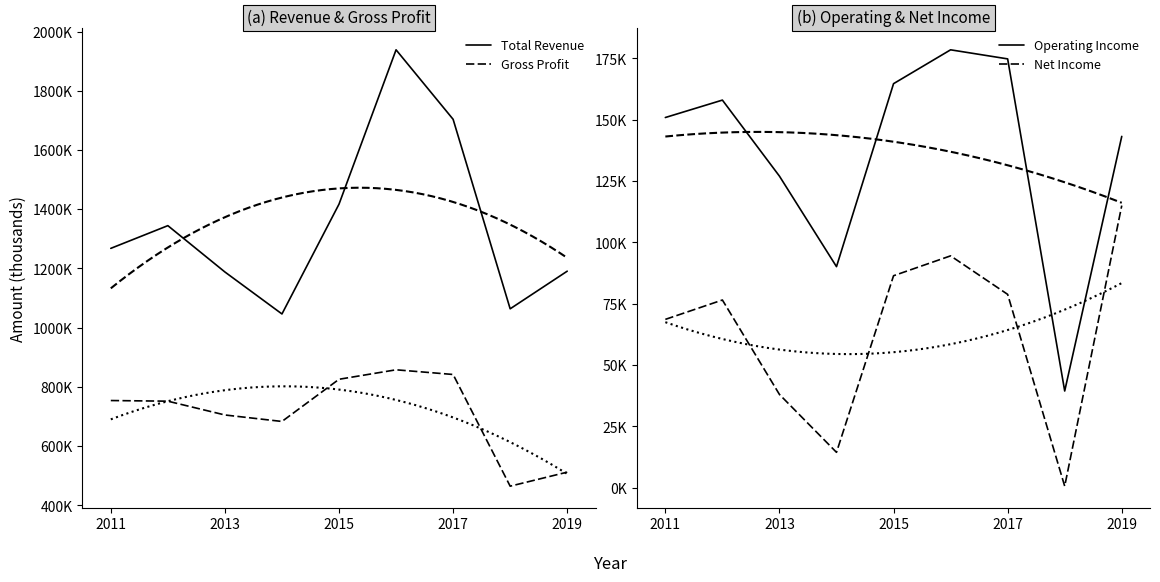

What is the average value of the Net Income series?

63644